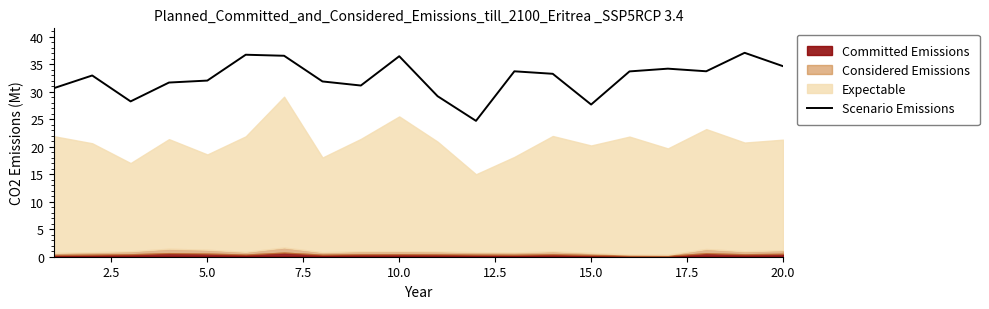

How many interior local peaks (higher than both neighbors) does the data have?

6